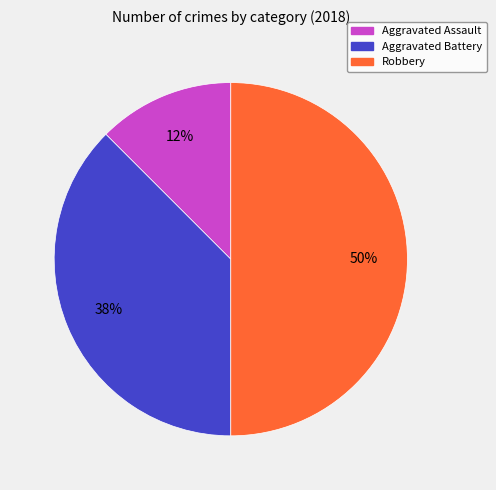

What is the smallest slice in the pie chart?

Aggravated Assault